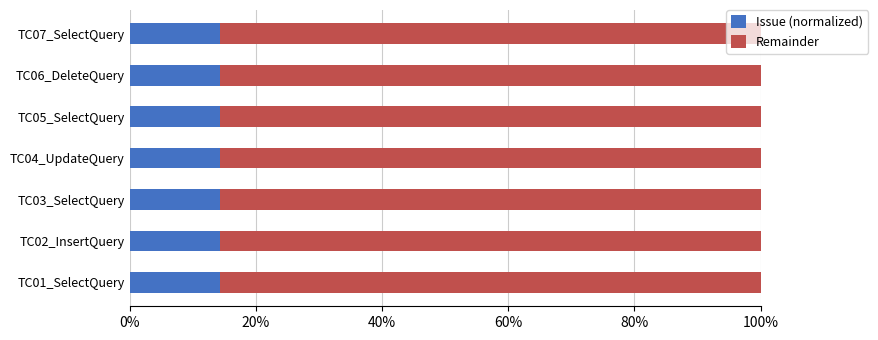

What is the total value across all series at TC03_SelectQuery?

100.0